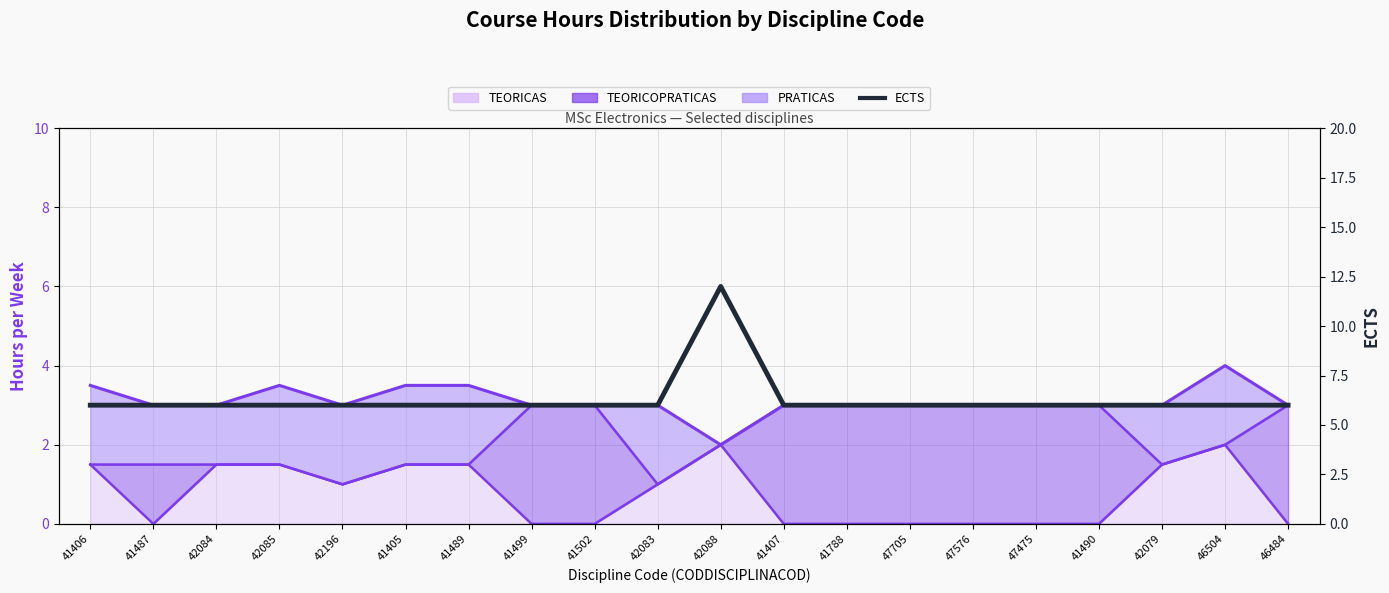

How many lines are shown in the chart?

1